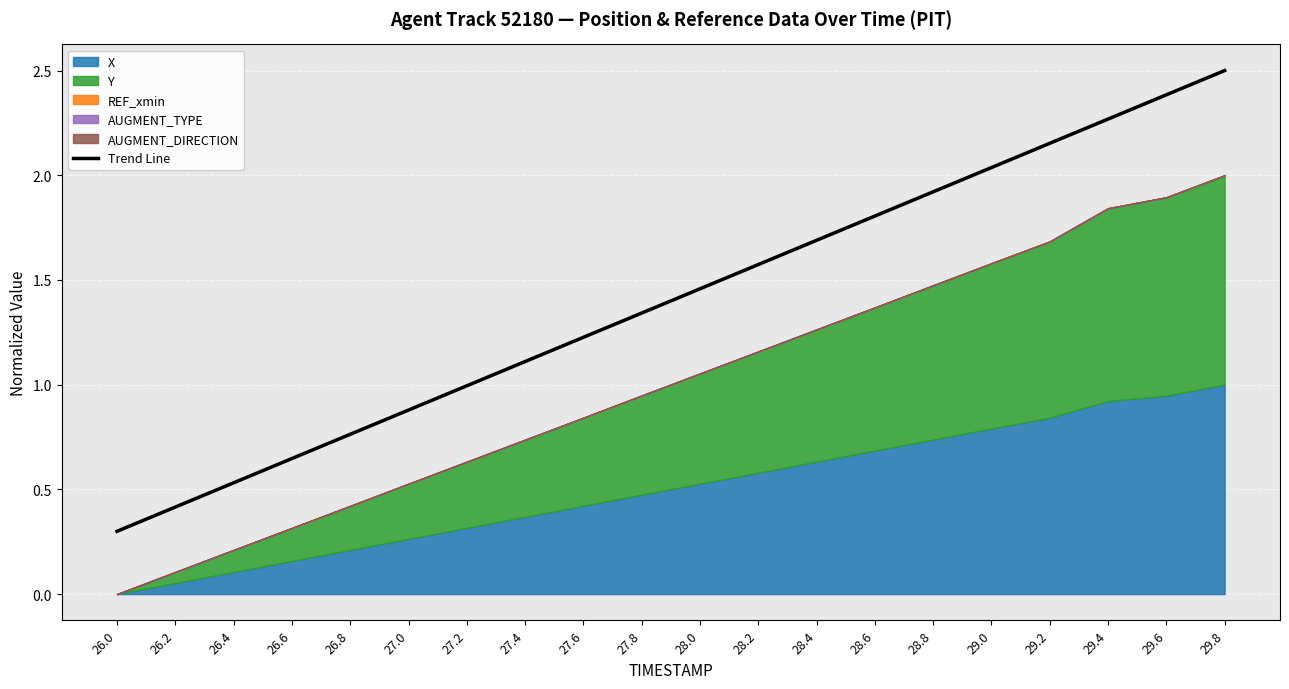

Which category has the highest value across all series?

29.8